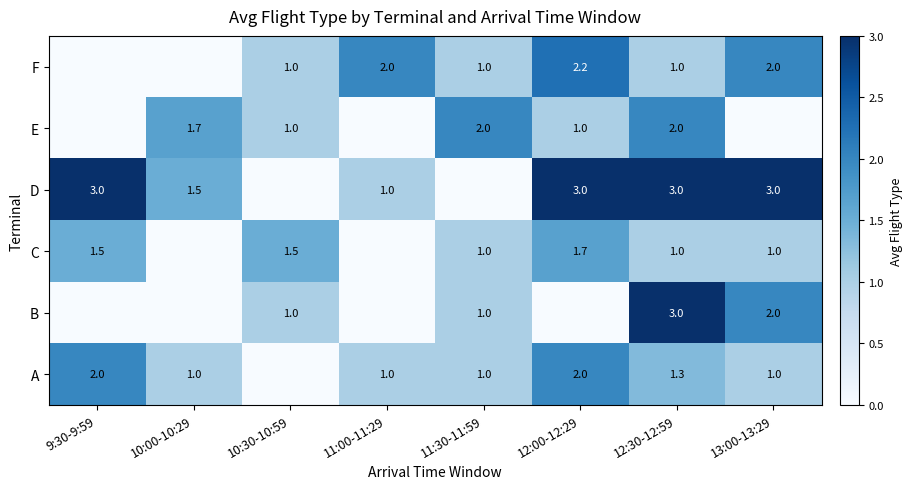

Is the value of A at 12:00-12:29 greater than the value of F at 11:30-11:59?

Yes